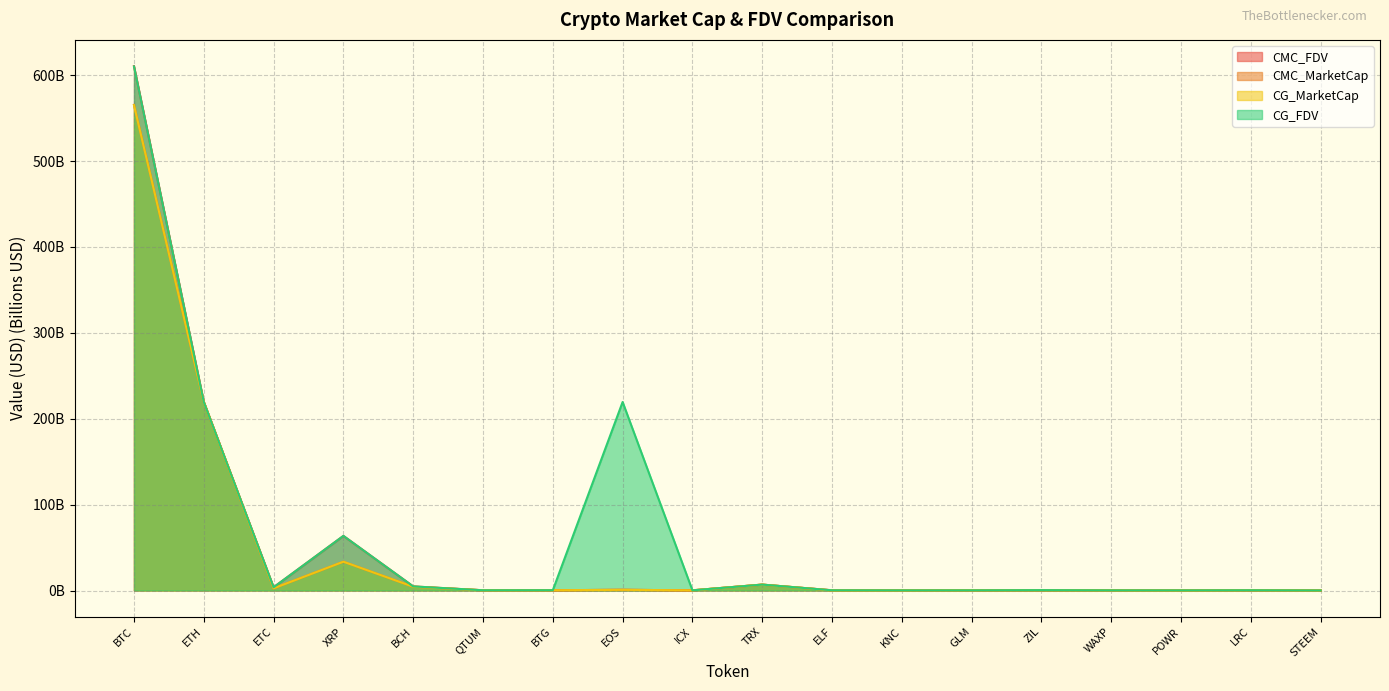

Reading left to right, transcribe all the data shown in this chart.

CMC_FDV: 610.5	219.6	3.8	63.6	4.8	0.3	0.3	0.8	0.2	6.9	0.3	0.2	0.2	0.4	0.2	0.2	0.3	0.1
CMC_MarketCap: 565.4	219.6	2.5	33.5	4.4	0.3	0.3	0.8	0.2	6.9	0.2	0.1	0.2	0.3	0.2	0.1	0.3	0.1
CG_MarketCap: 565.1	219.5	2.5	33.5	4.4	0.3	0.3	0.8	0.2	6.9	0.1	0.1	0.2	0.3	0.2	0.1	0.3	0.1
CG_FDV: 610.2	219.5	3.8	63.6	4.8	0.3	0.4	219.5	0.2	6.9	0.2	0.2	0.2	0.4	0.2	0.2	0.3	0.1